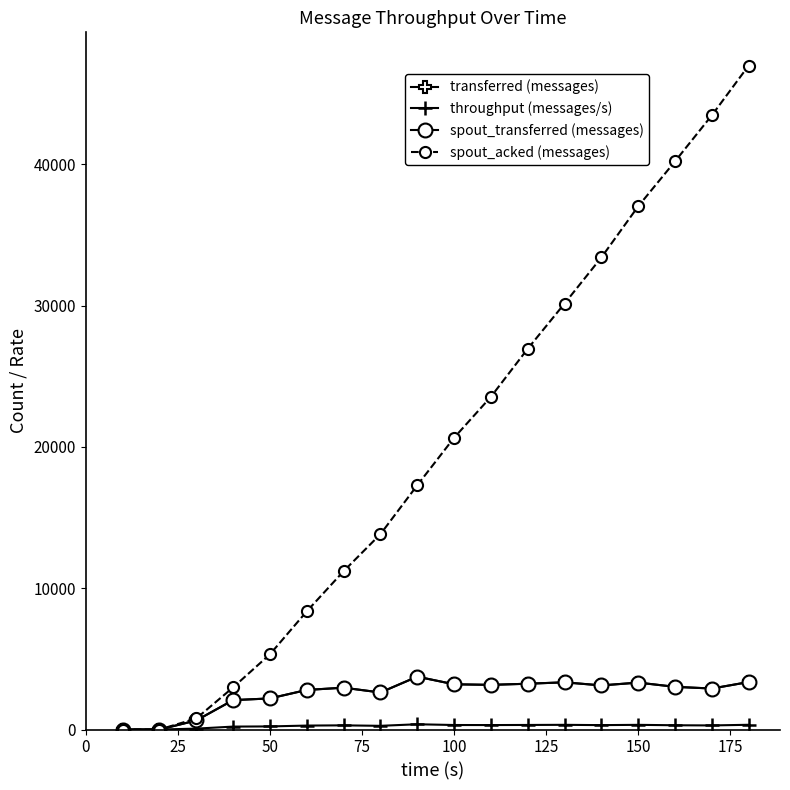

Which series has the largest range (max minus min)?

spout_acked (messages)